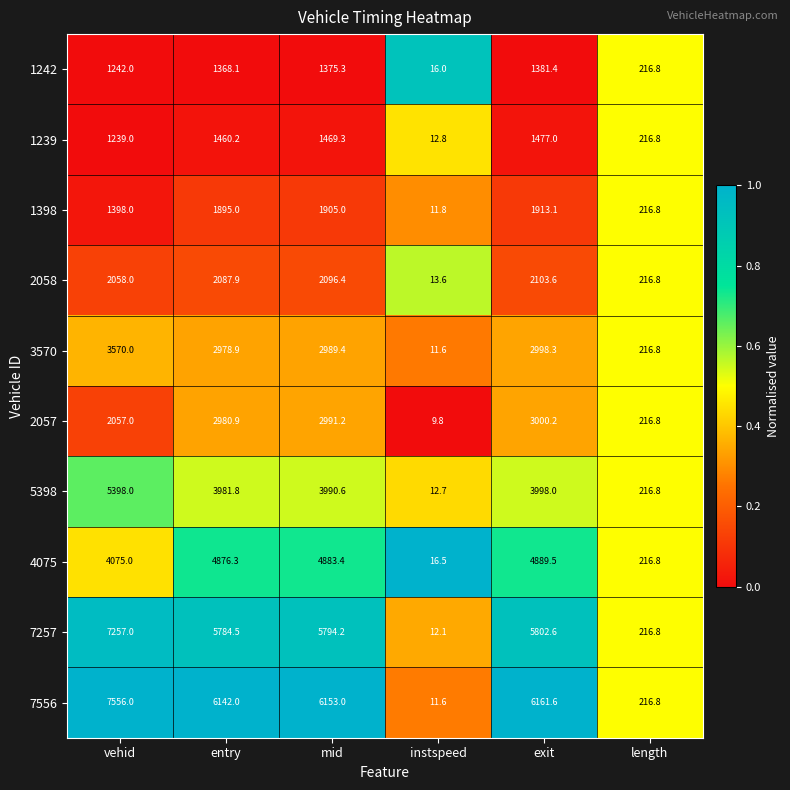

What is the sum of the 1239 values at entry and vehid?

2699.2